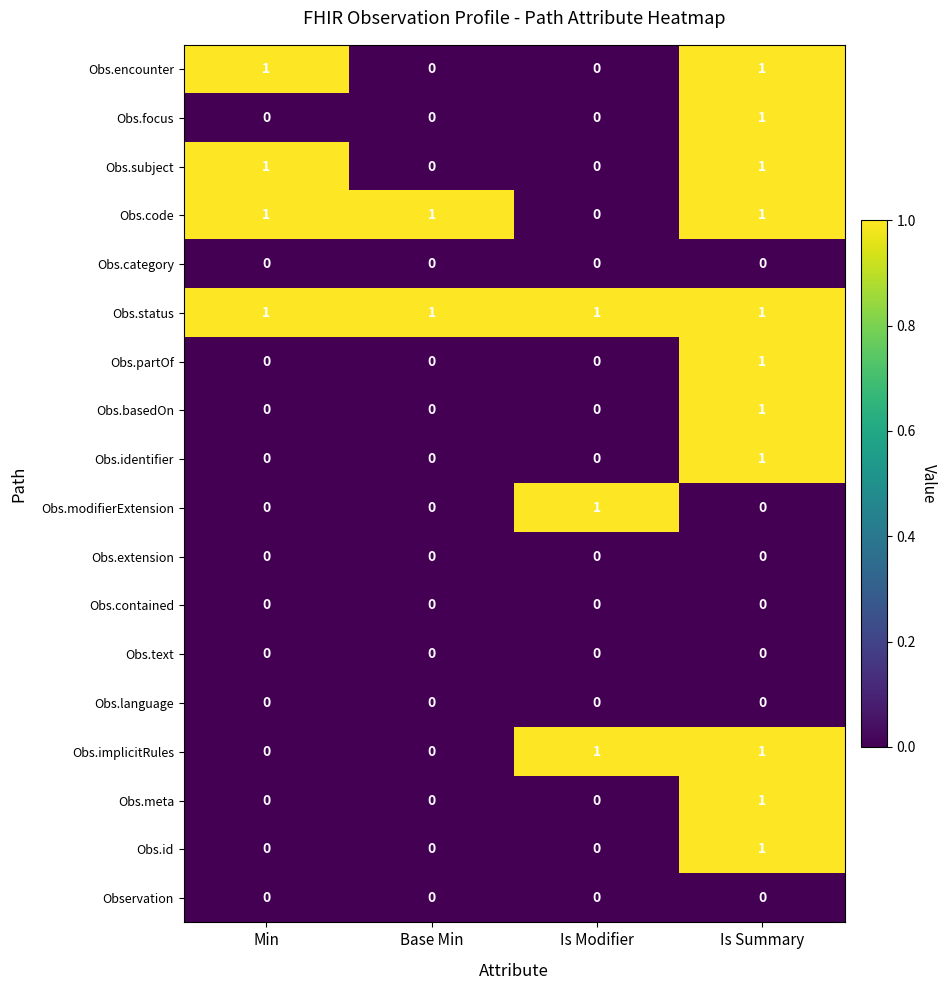

How many Obs.meta values are between 0 and 1?

4